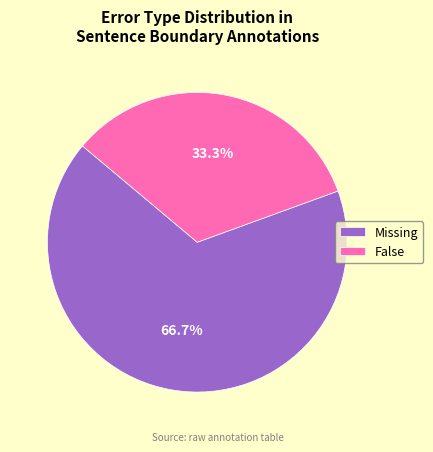

Is there a majority slice in this chart?

Yes